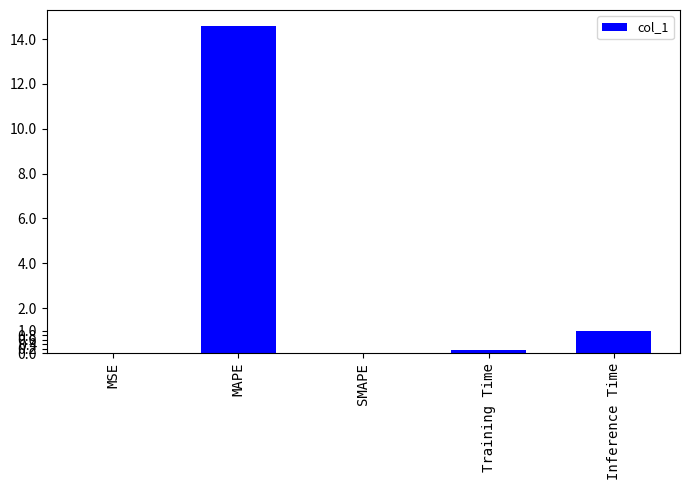

What is the average value?

3.1